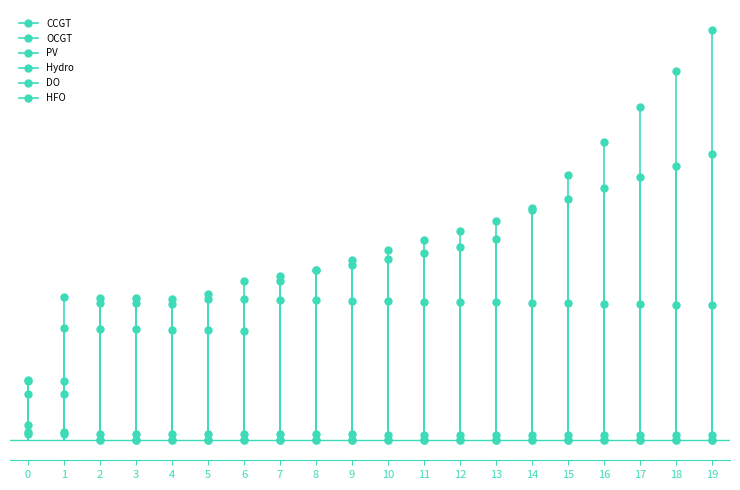

What is the difference between the maximum and second lowest values in the OCGT series?

113